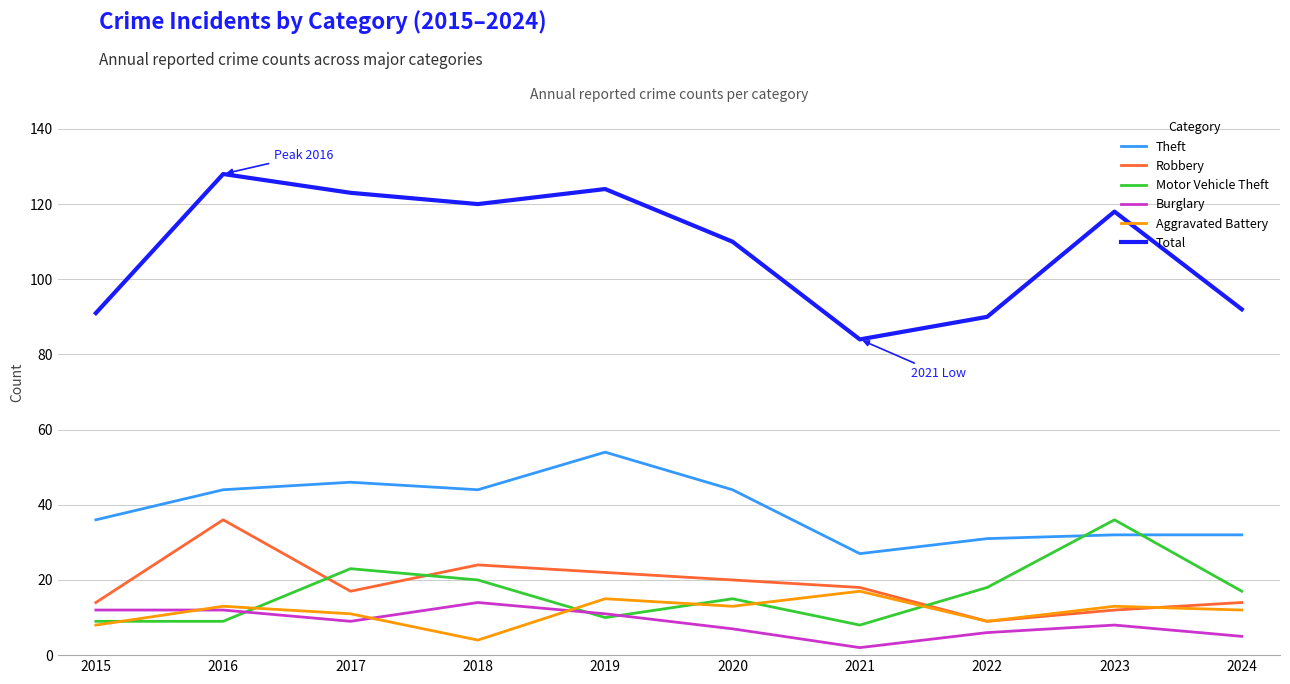

Which category has the lowest value in the Burglary series?

2021